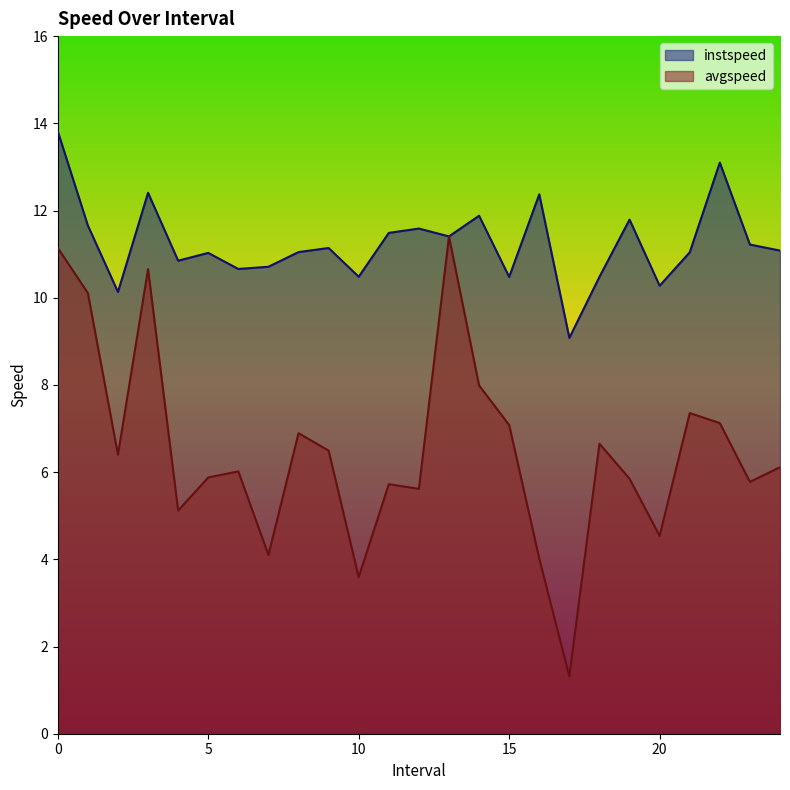

True or false: instspeed and avgspeed intersect in this chart.

False